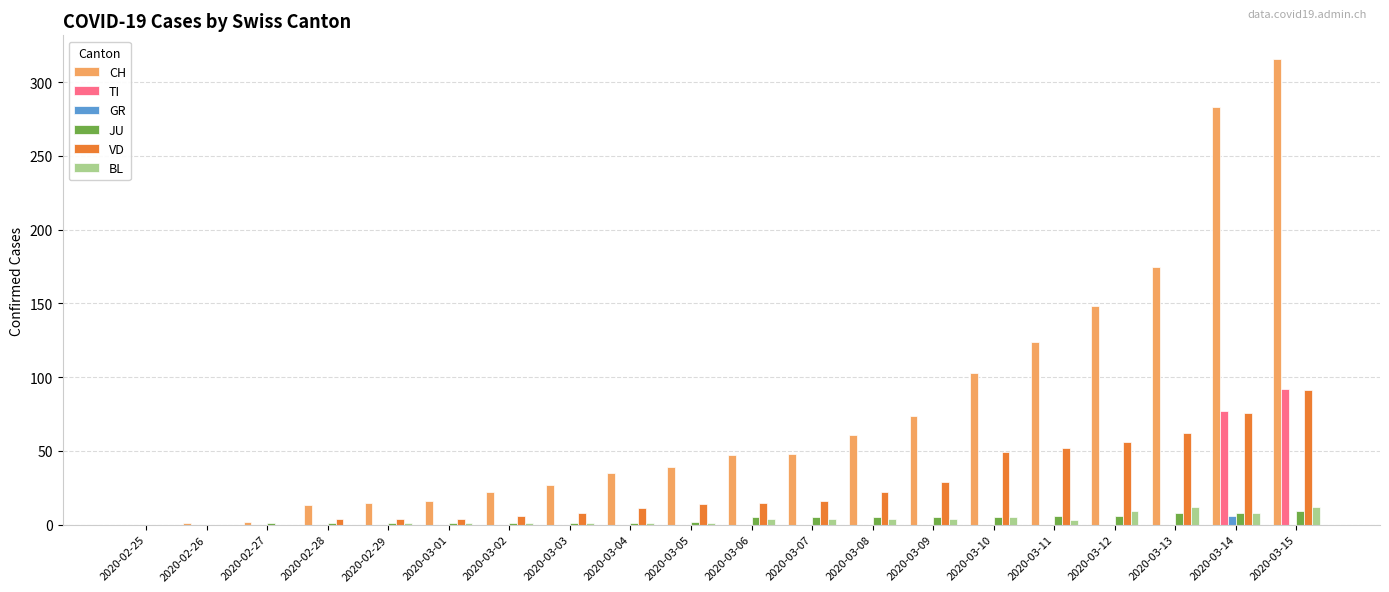

How many data points does each series have?

20